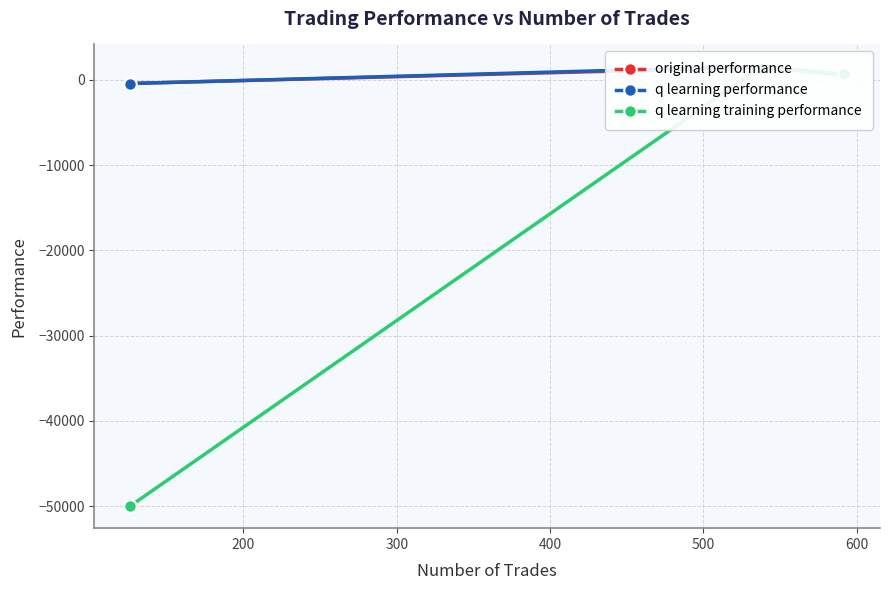

What is the greatest value displayed?

1579.4